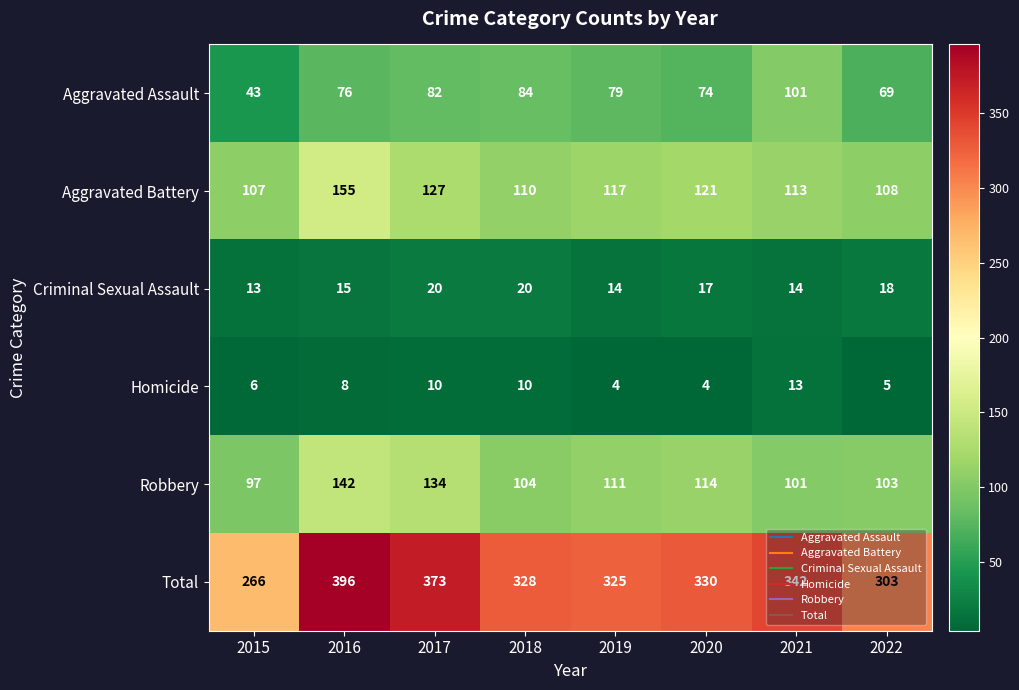

What is the approximate value of Total at 2021?

342